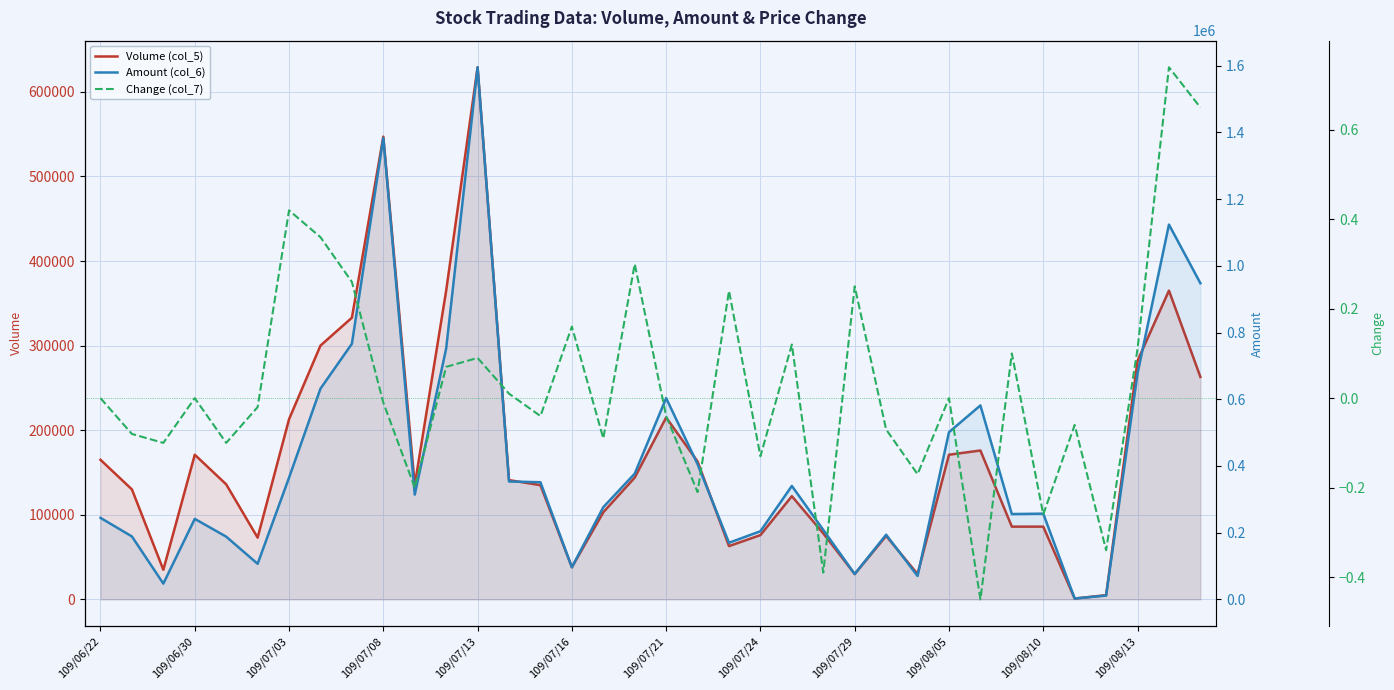

Rank the categories by Change (col_7) value from lowest to highest.

28, 23, 32, 30, 19, 109/08/10, 26, 21, 109/07/03, 109/07/13, 16, 109/06/30, 25, 31, 14, 18, 109/07/16, 109/08/05, 109/06/22, 109/07/08, 27, 13, 109/08/13, 12, 29, 33, 22, 15, 20, 24, 109/07/29, 17, 109/07/24, 109/07/21, 35, 34